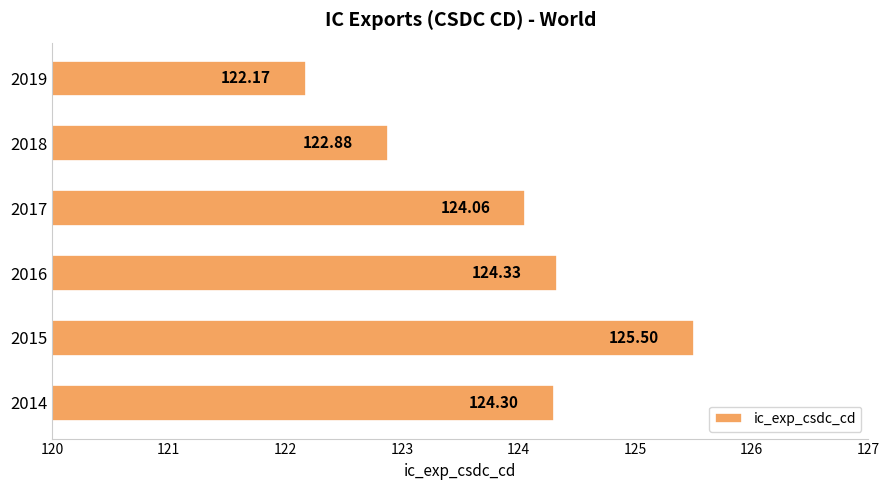

Which has a higher value, 2019 or 2017?

2017